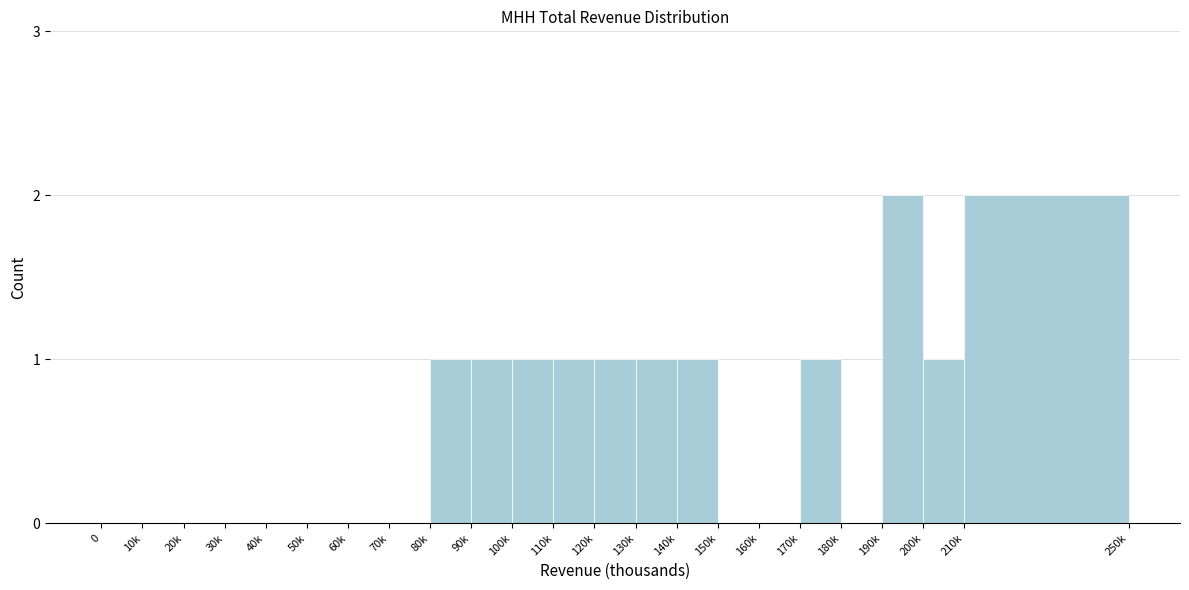

Reading left to right, transcribe all the data shown in this chart.

0=0	10k=0	20k=0	30k=0	40k=0	50k=0	60k=0	70k=0	80k=1	90k=1	100k=1	110k=1	120k=1	130k=1	140k=1	150k=0	160k=0	170k=1	180k=0	190k=2	200k=1	210k=2